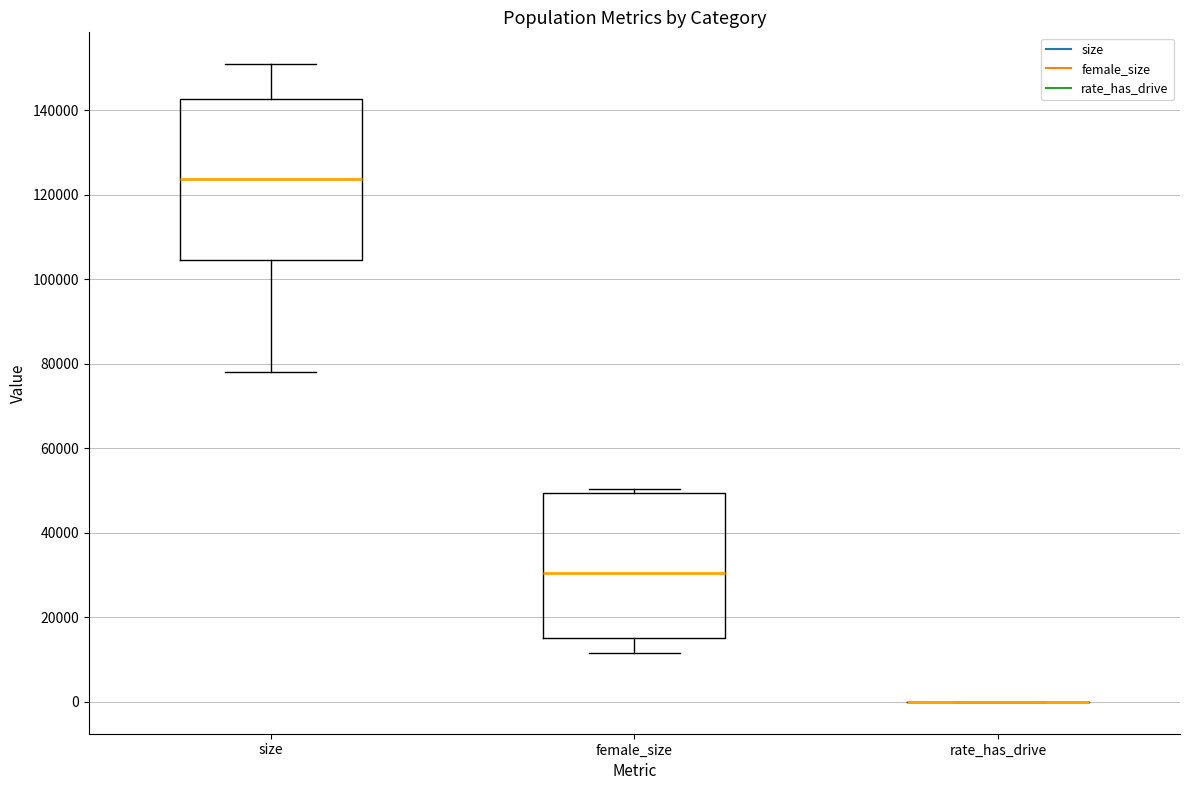

Where does the upper whisker of the box for size end on the y-axis? The values are not printed on the chart, so give them approximately, as read against the axis.

150000